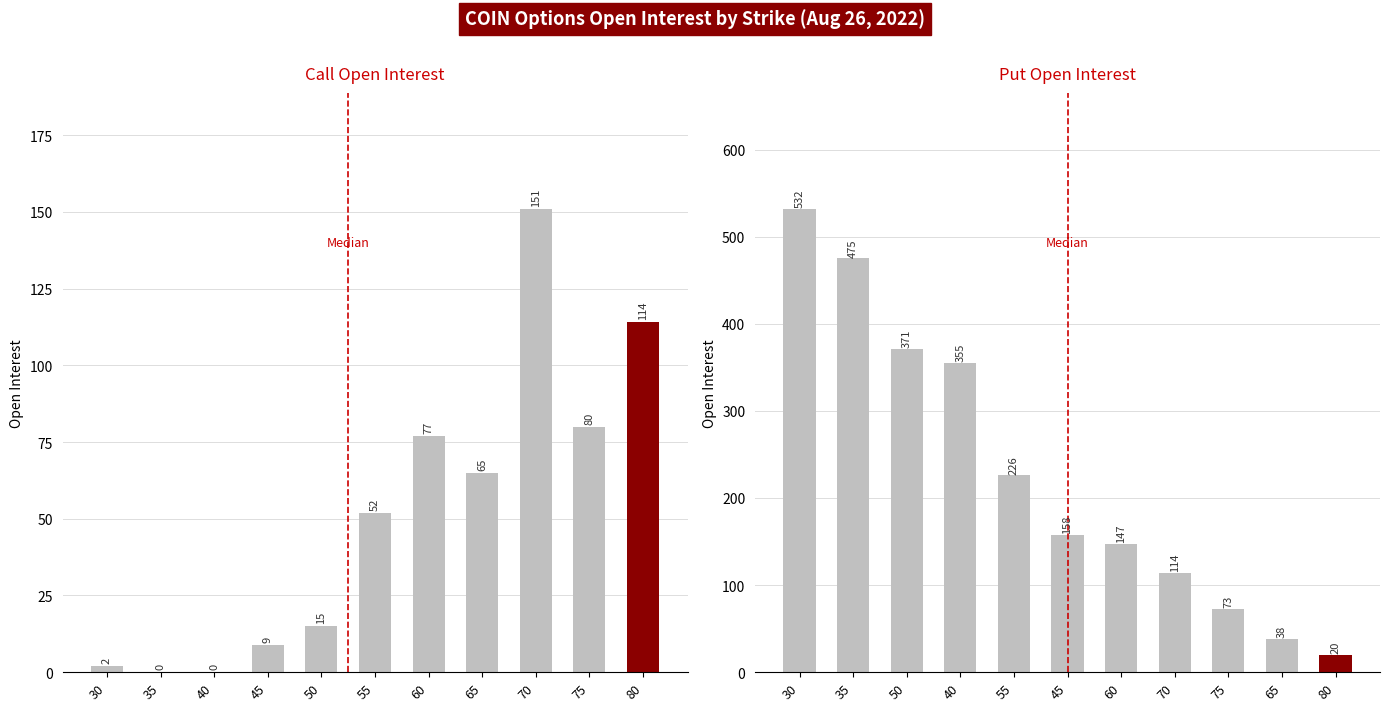

True or false: Call Open Interest has a value of 114 at 80.

True